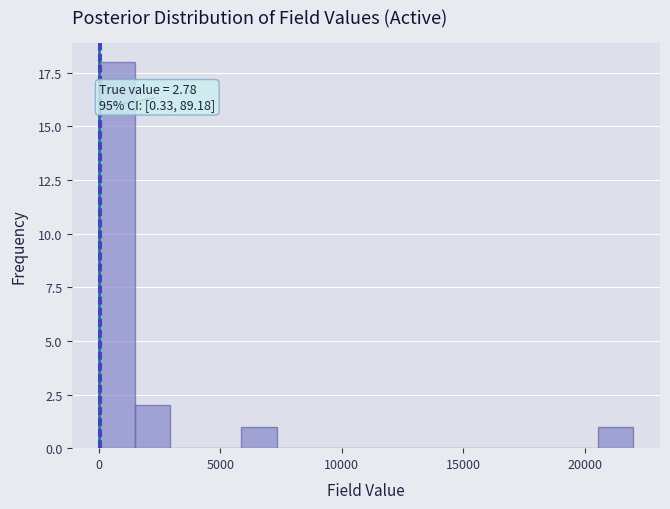

Read against the x-axis, roughly where is the centre of the tallest bar?

500